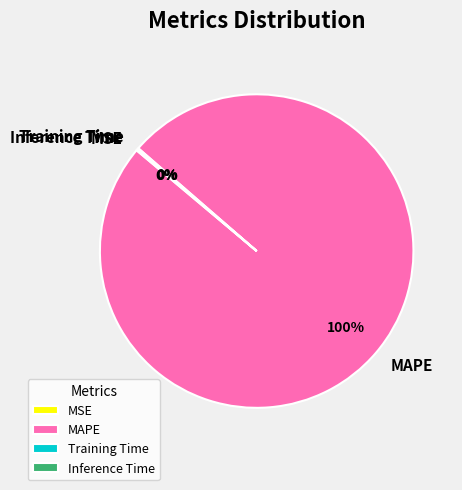

Is there a majority slice in this chart?

Yes